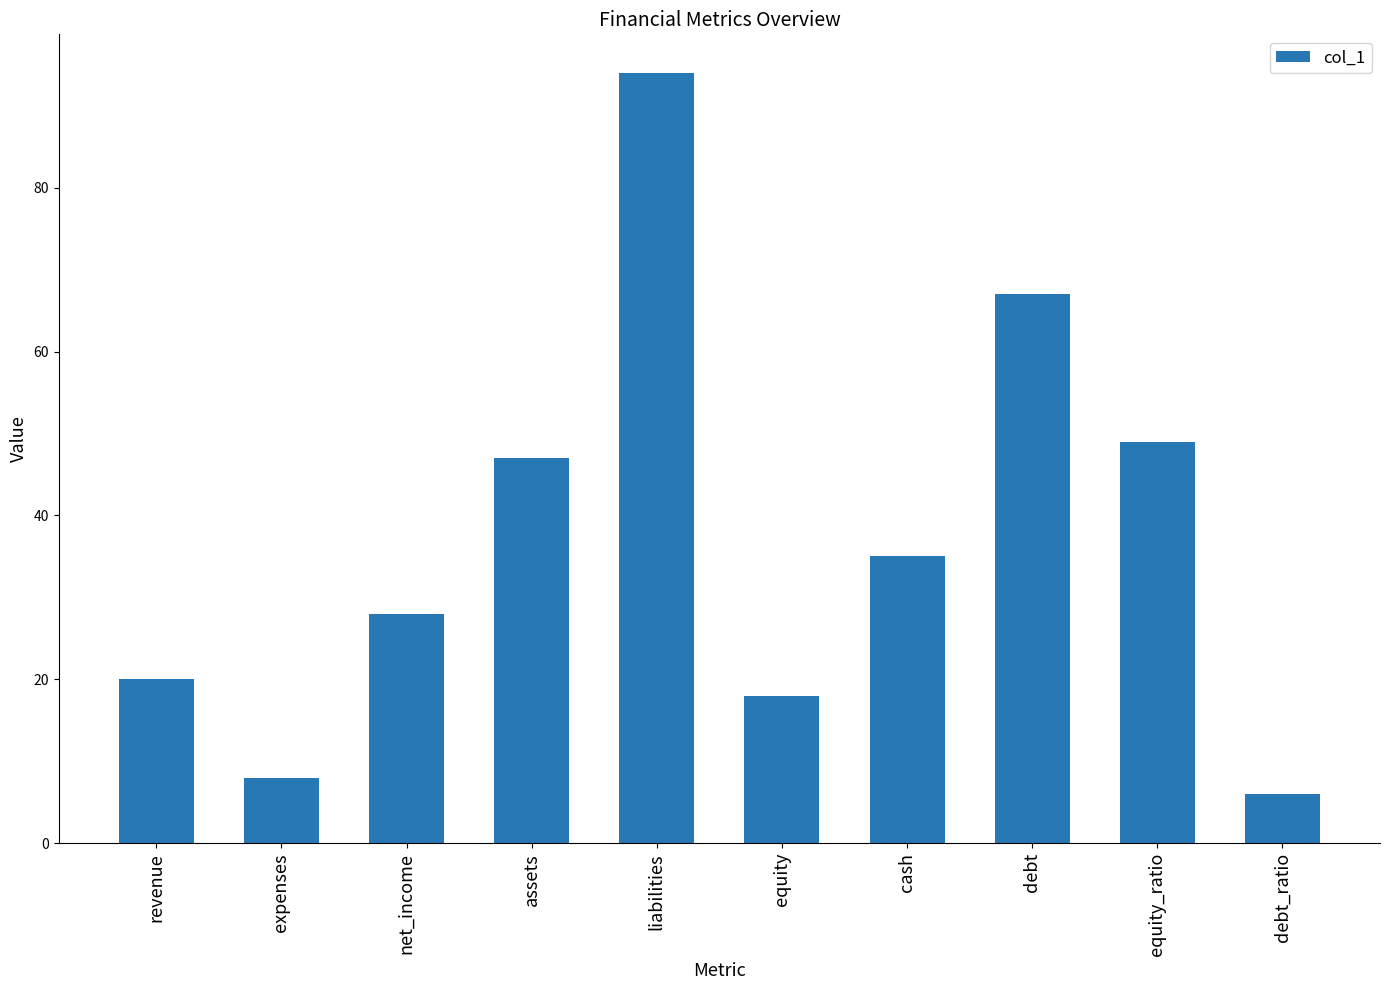

Reading right to left, what are all the values shown in this chart?

6	49	67	35	18	94	47	28	8	20